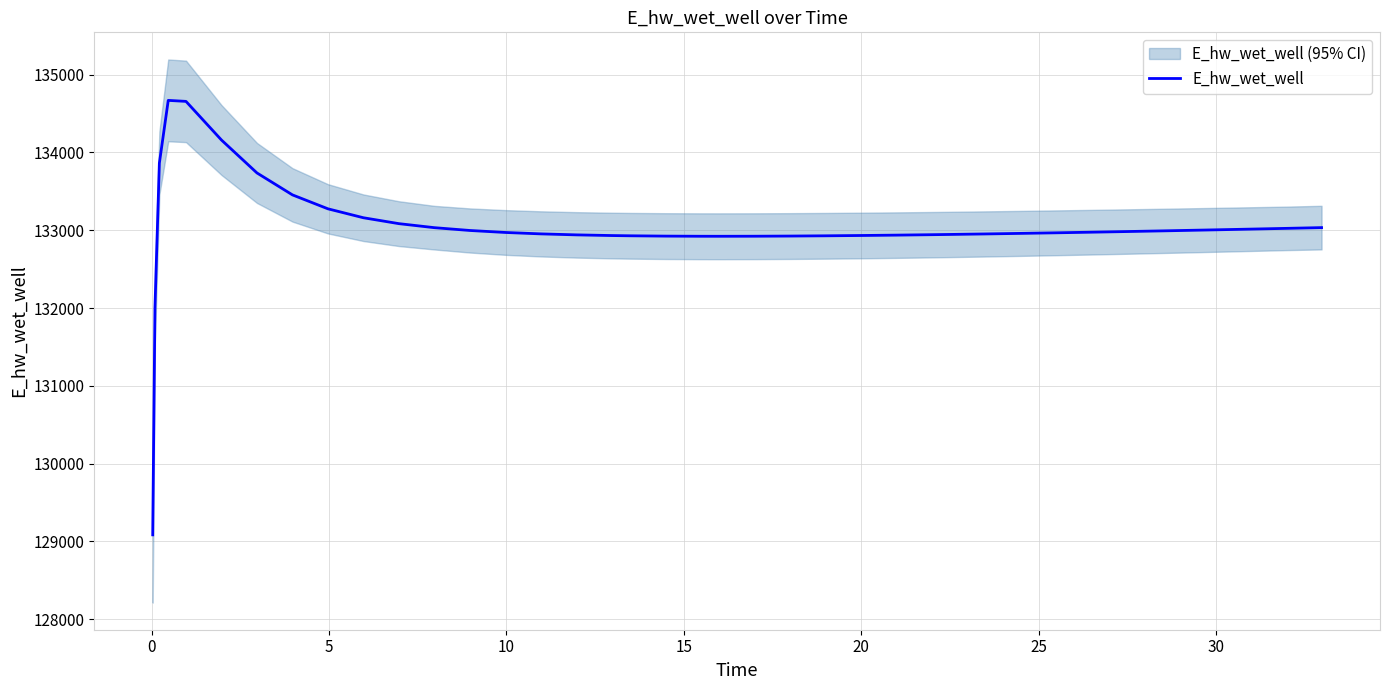

What is the lowest value of the E_hw_wet_well series?

129085.5